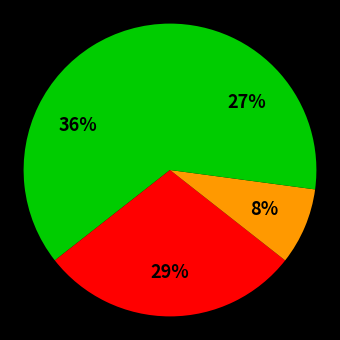

Which category has the smallest portion of the pie?

Criminal Sexual Assault